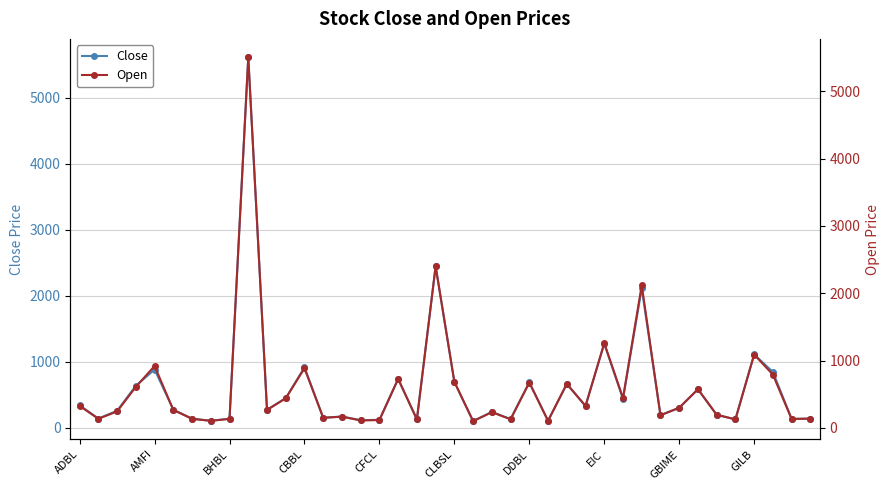

Is this an area chart (filled region under the line)?

No